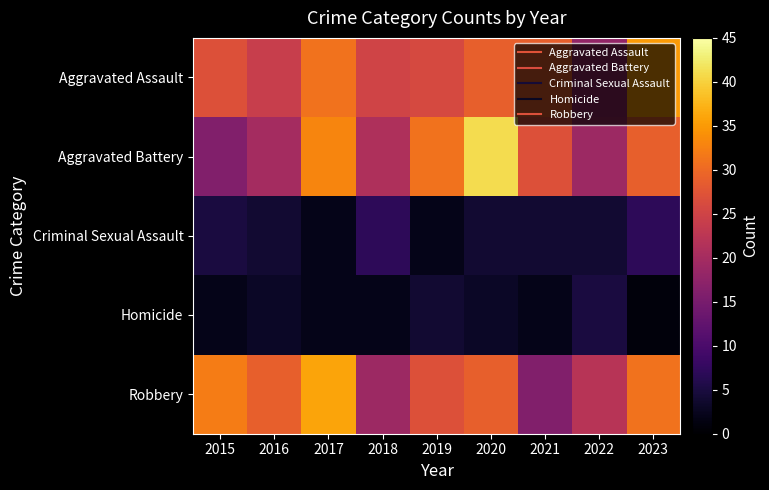

Which label corresponds to the smallest value in the chart?

2023